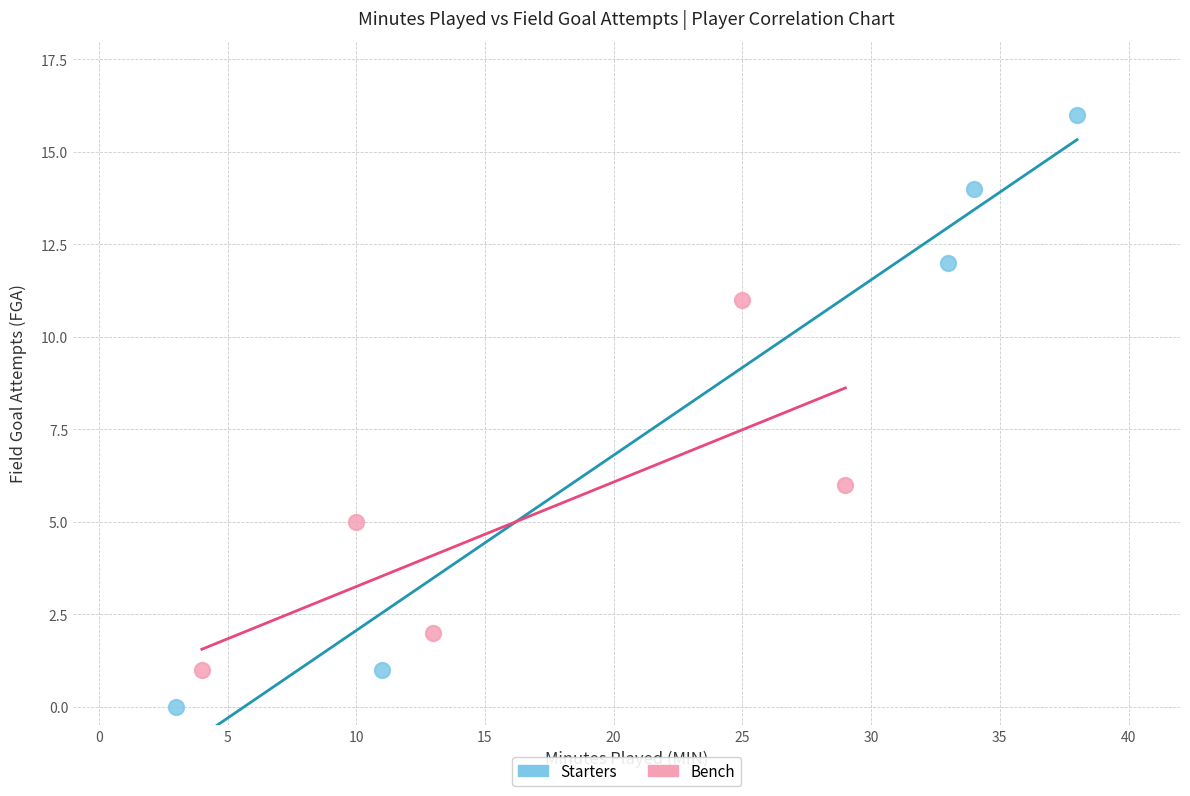

Which series has the widest spread of Y values?

Starters